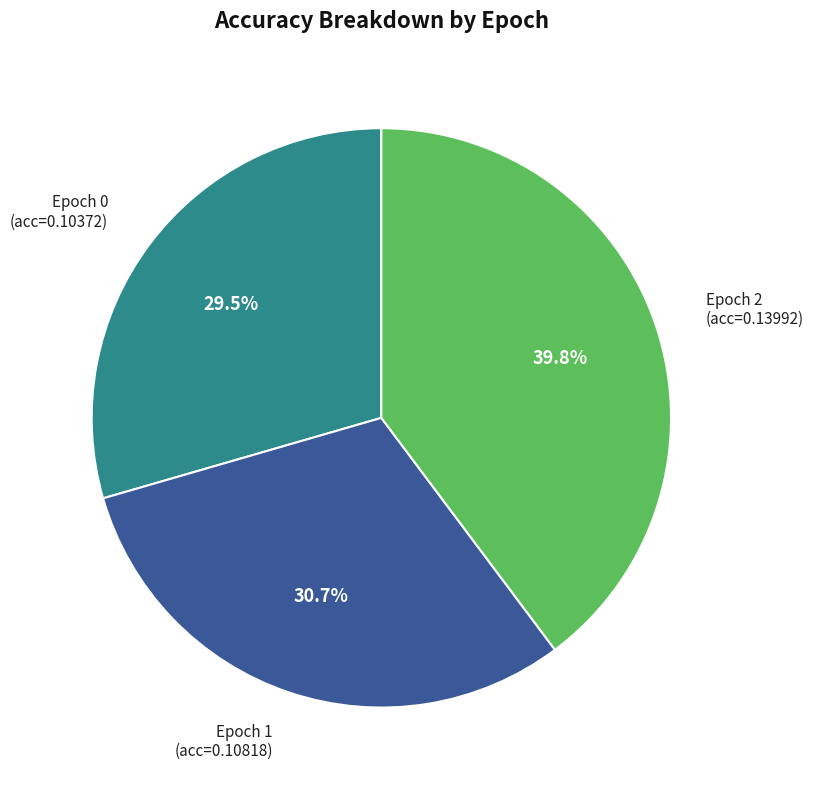

Is there any slice that represents more than half of the pie?

No